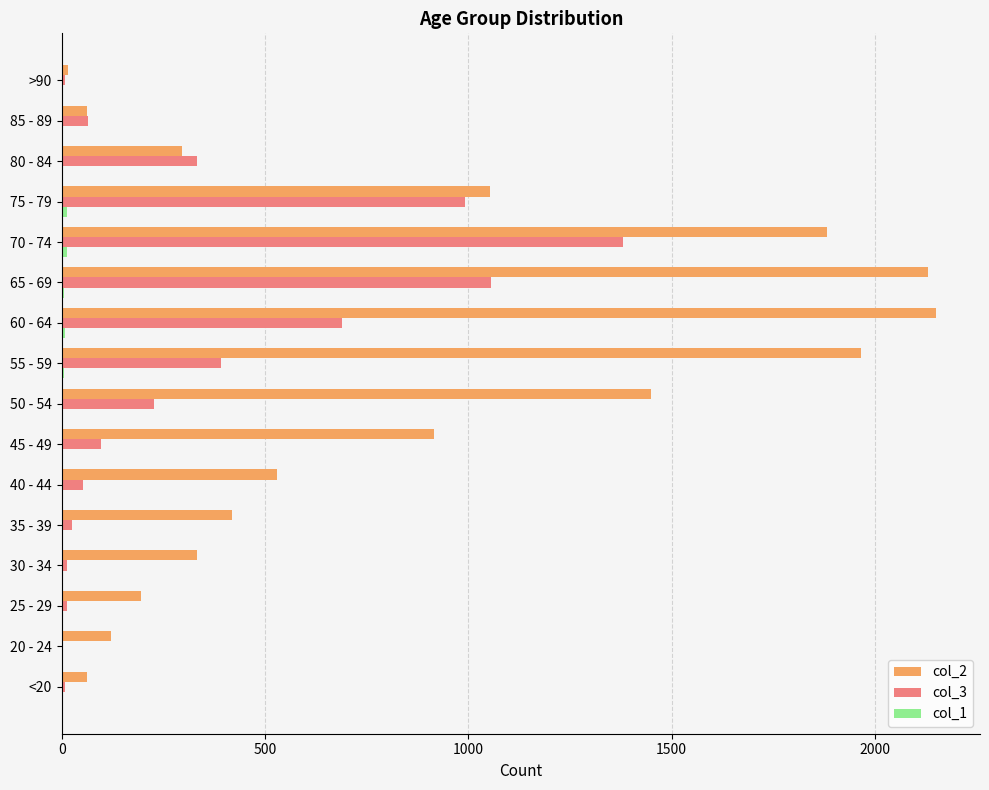

The col_2 series shows 295 at 45 - 49. True or false?

False